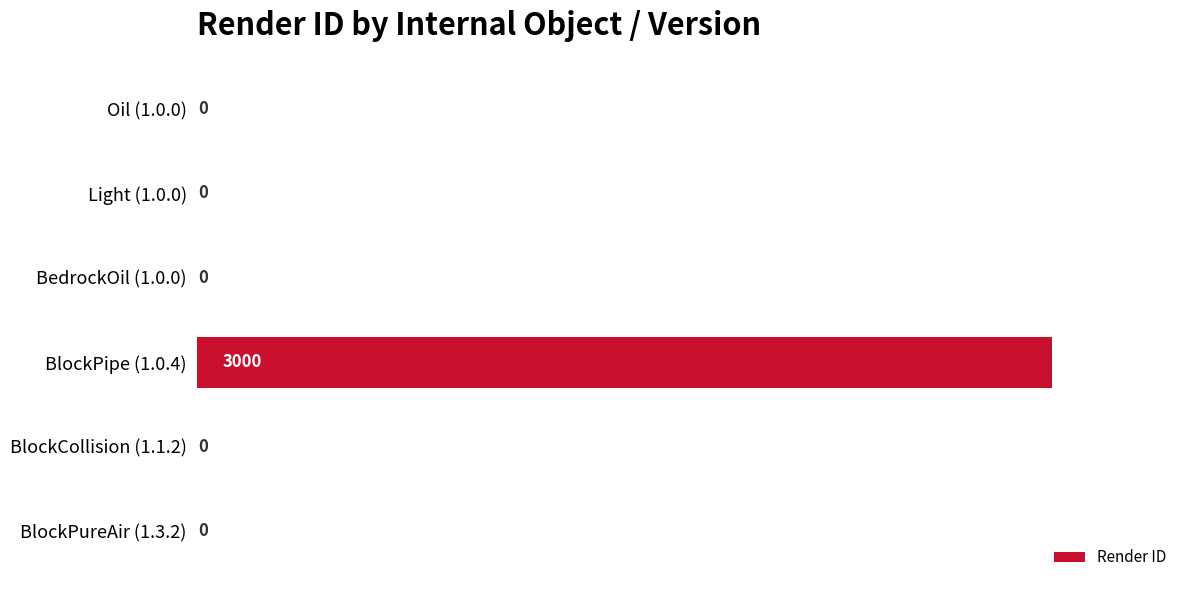

Between BlockPipe (1.0.4) and BlockCollision (1.1.2), which is larger?

BlockPipe (1.0.4)